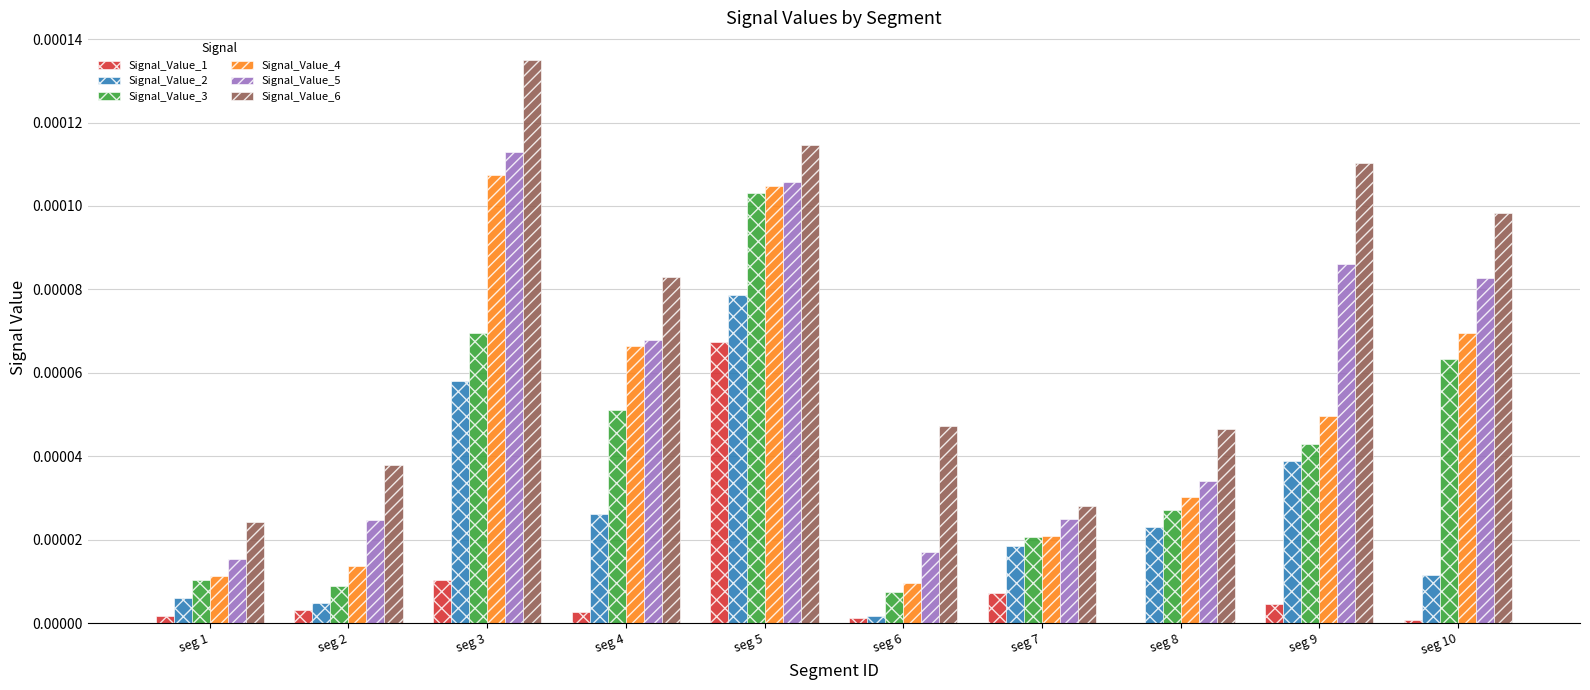

True or false: Signal_Value_6 has a value of 0.0 at seg 8.

True